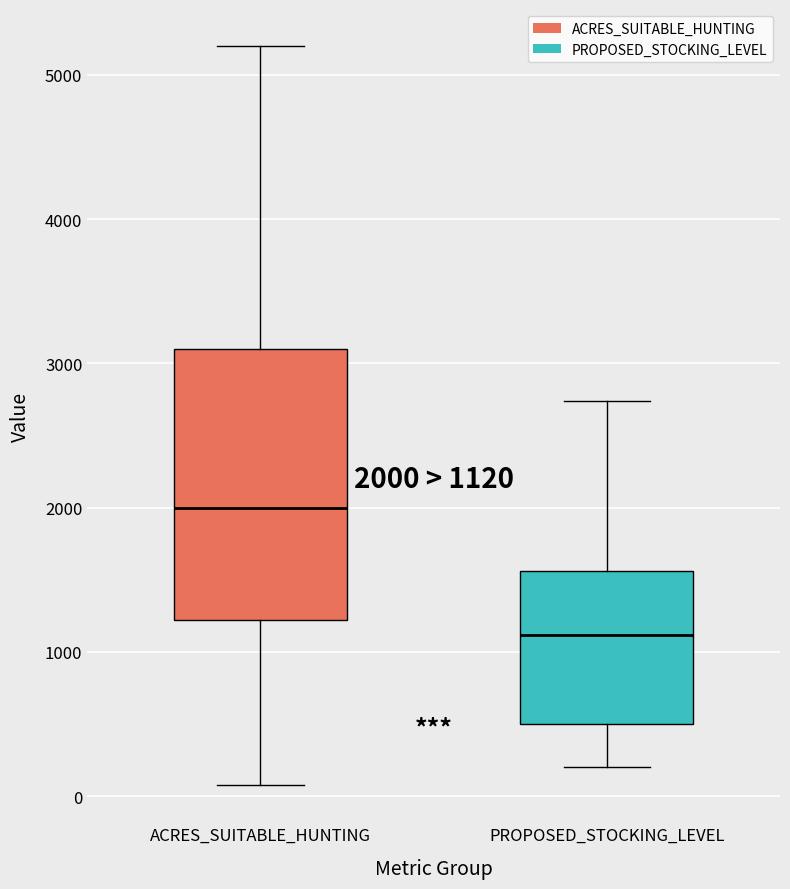

Which box has the highest median line?

ACRES_SUITABLE_HUNTING